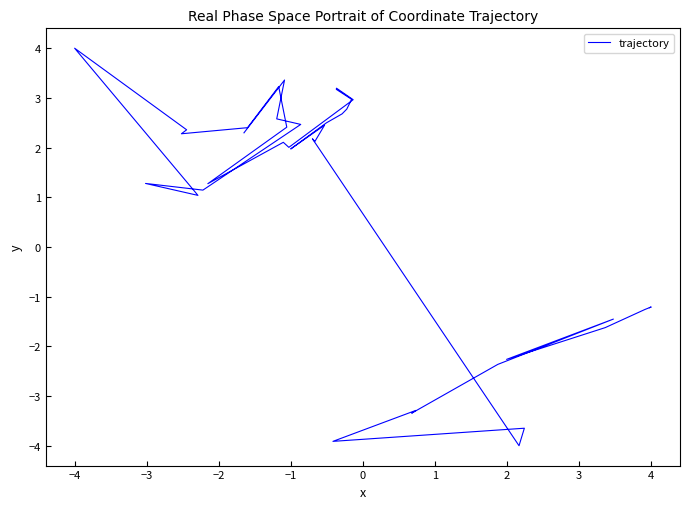

How many interior local valleys (lower than both neighbors) does the data have?

11